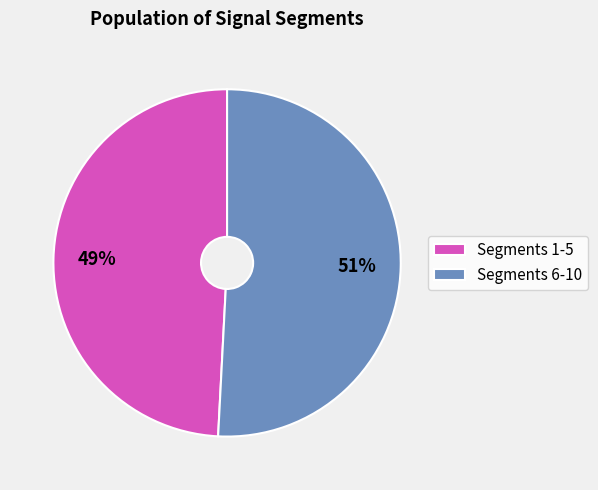

Rank the categories by value from highest to lowest.

Segments 6-10, Segments 1-5